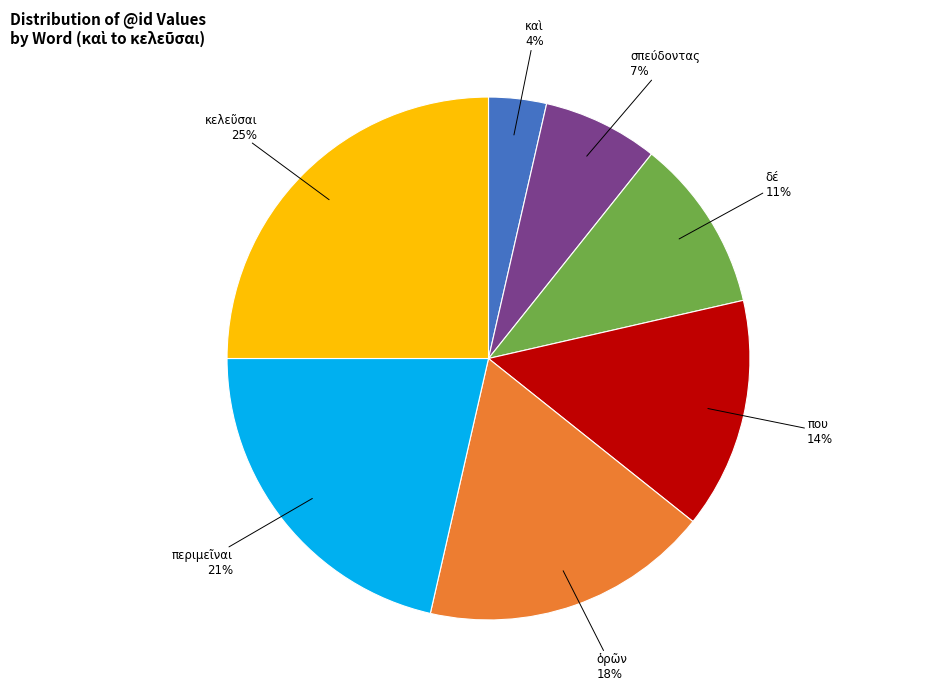

What is the ratio of the value at περιμεῖναι to the value at που?

1.5